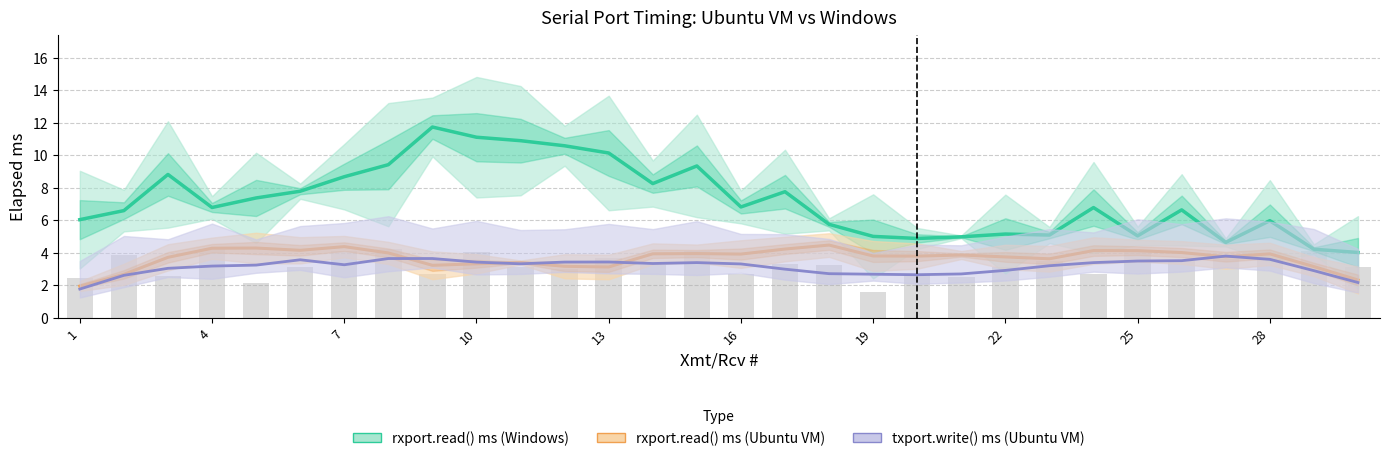

What is the maximum value for rxport.read() ms (Windows)?

11.7